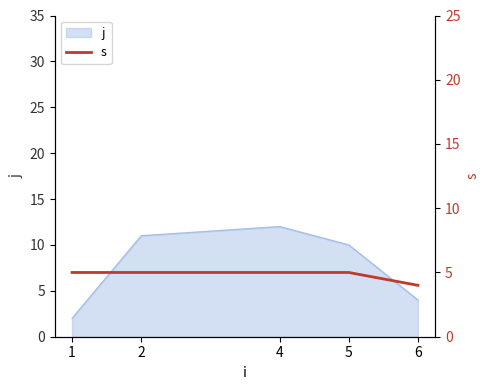

List the labels in order of j value, largest first.

4, 2, 5, 6, 1